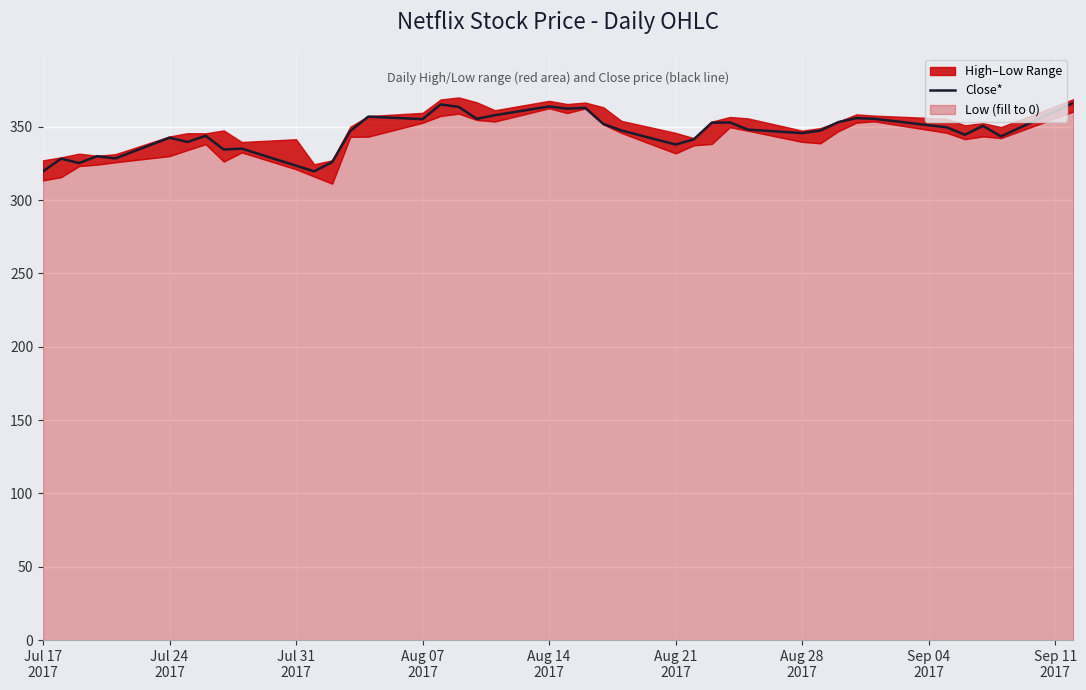

What is the maximum value for Close*?

366.2